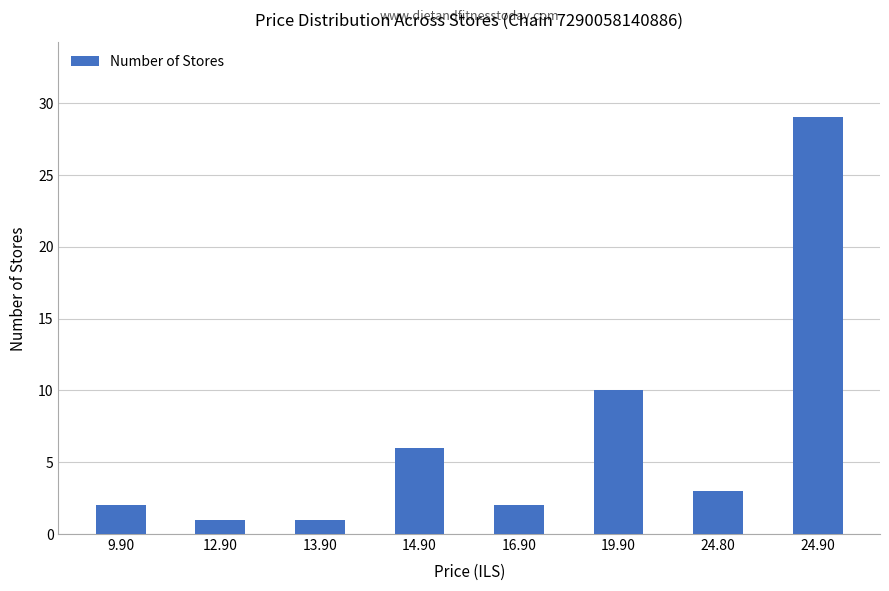

Which category has the highest value across all series?

24.90